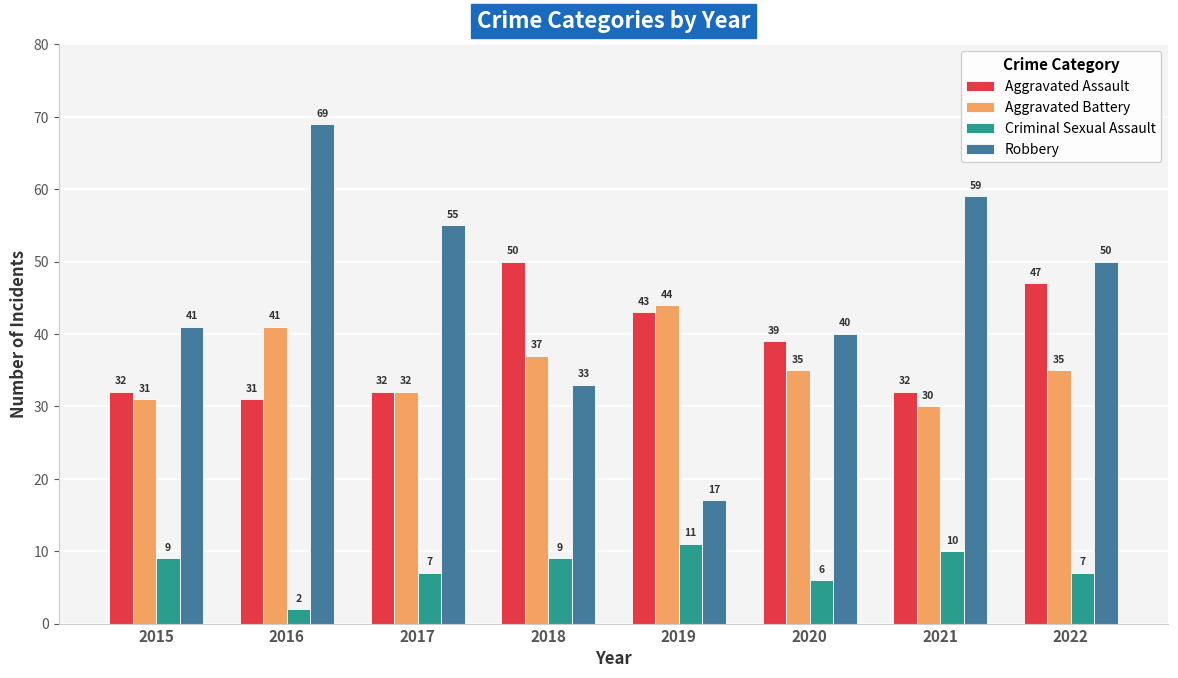

The value of Aggravated Assault at 2020 is 39. True or false?

True